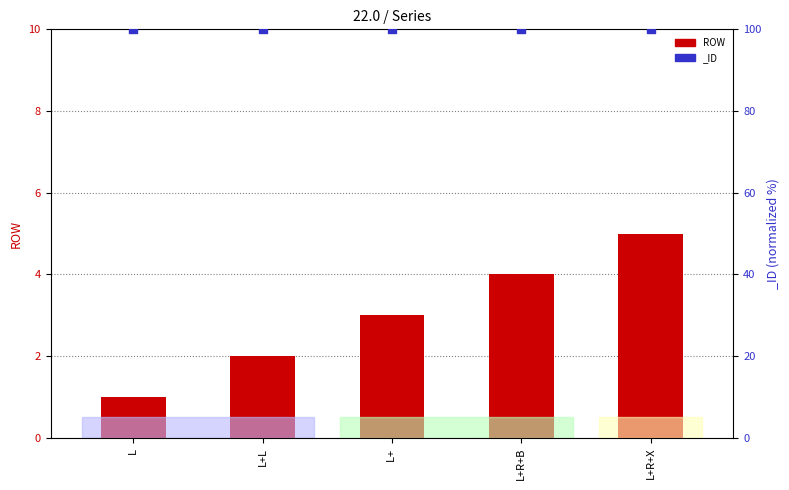

What is the change in value from L+  to L+R+X?

+2